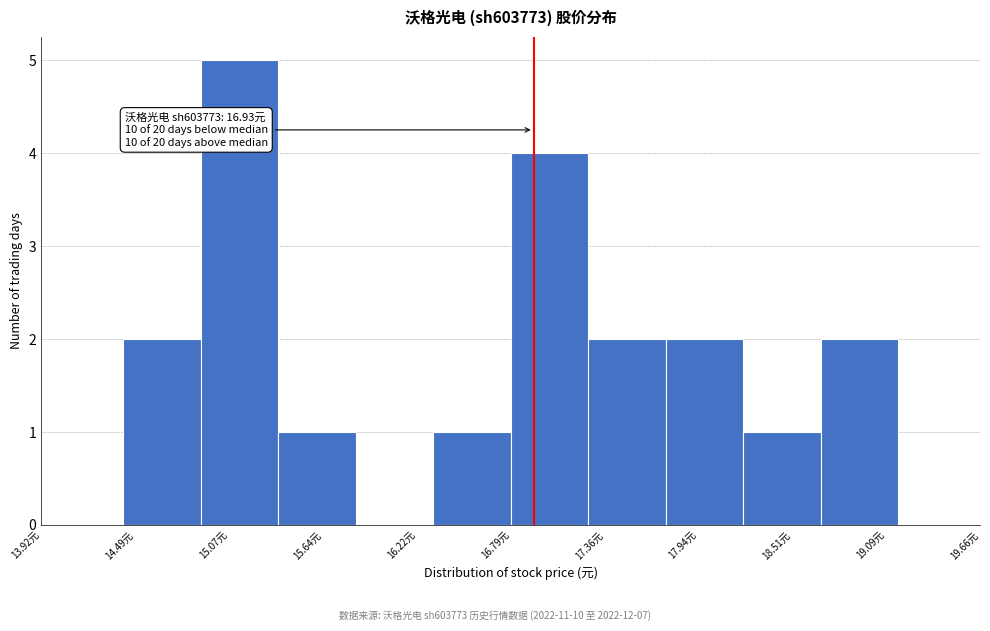

Which range on the x-axis has the tallest bar?

14.9 to 15.4